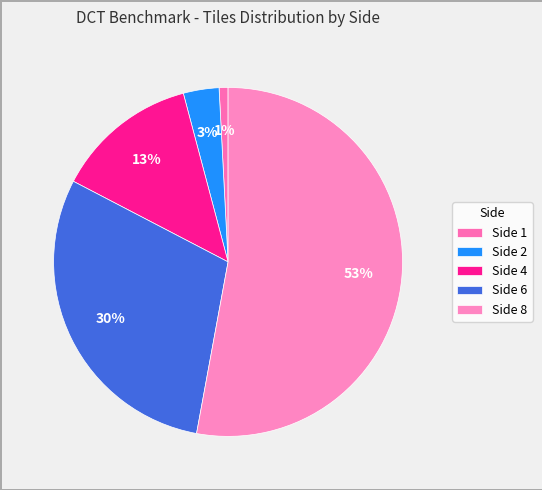

What portion of the pie excludes Side 4?

86.8%